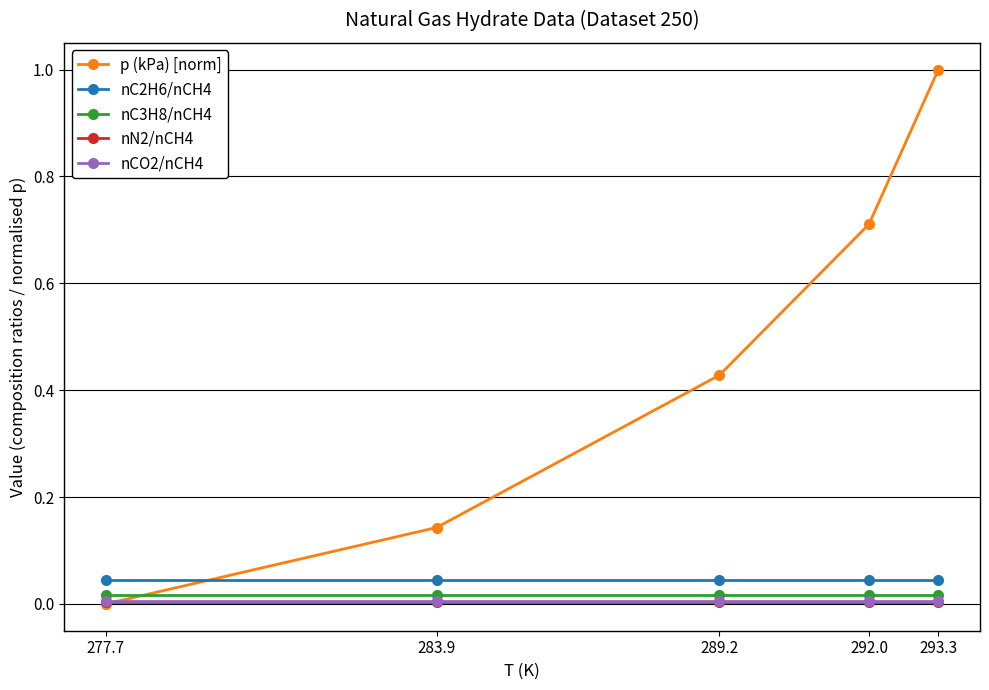

Is it true that nCO2/nCH4 equals 0.0 at 289.2?

True